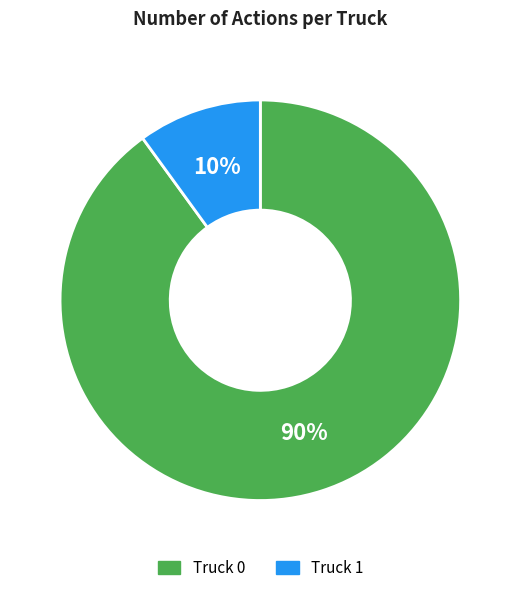

To the nearest percent, what is the combined percentage of Truck 1 and Truck 0?

100%